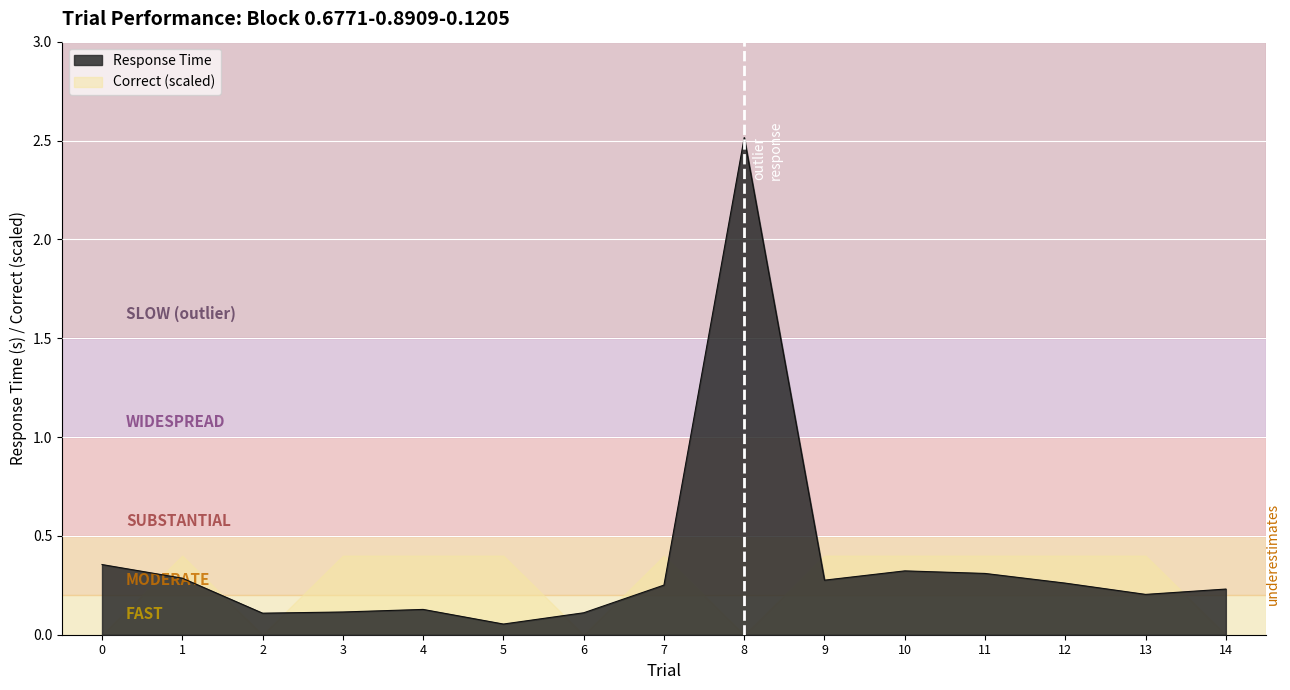

How many lines are shown in the chart?

2